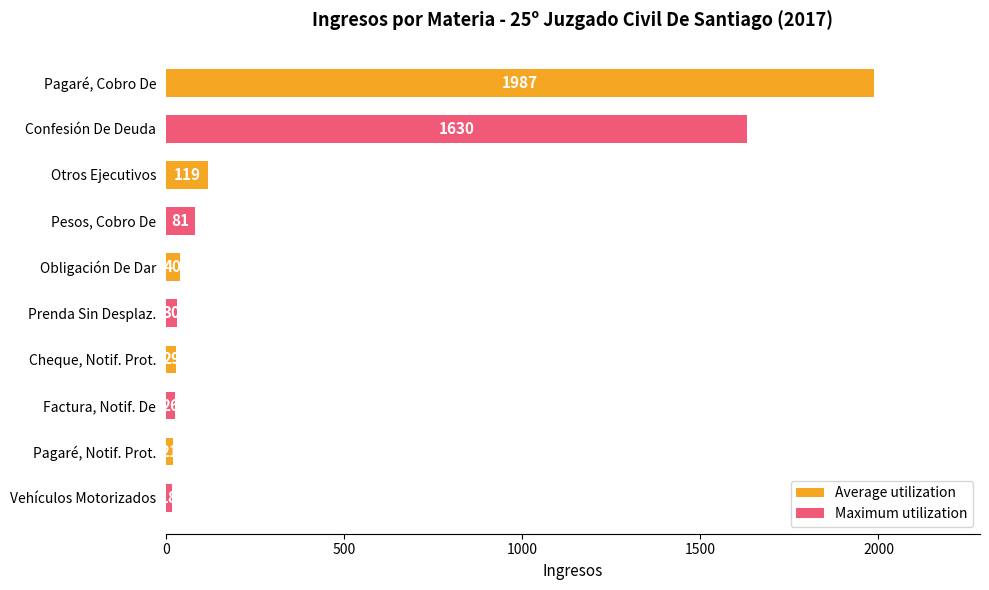

How many bars are there in total?

10